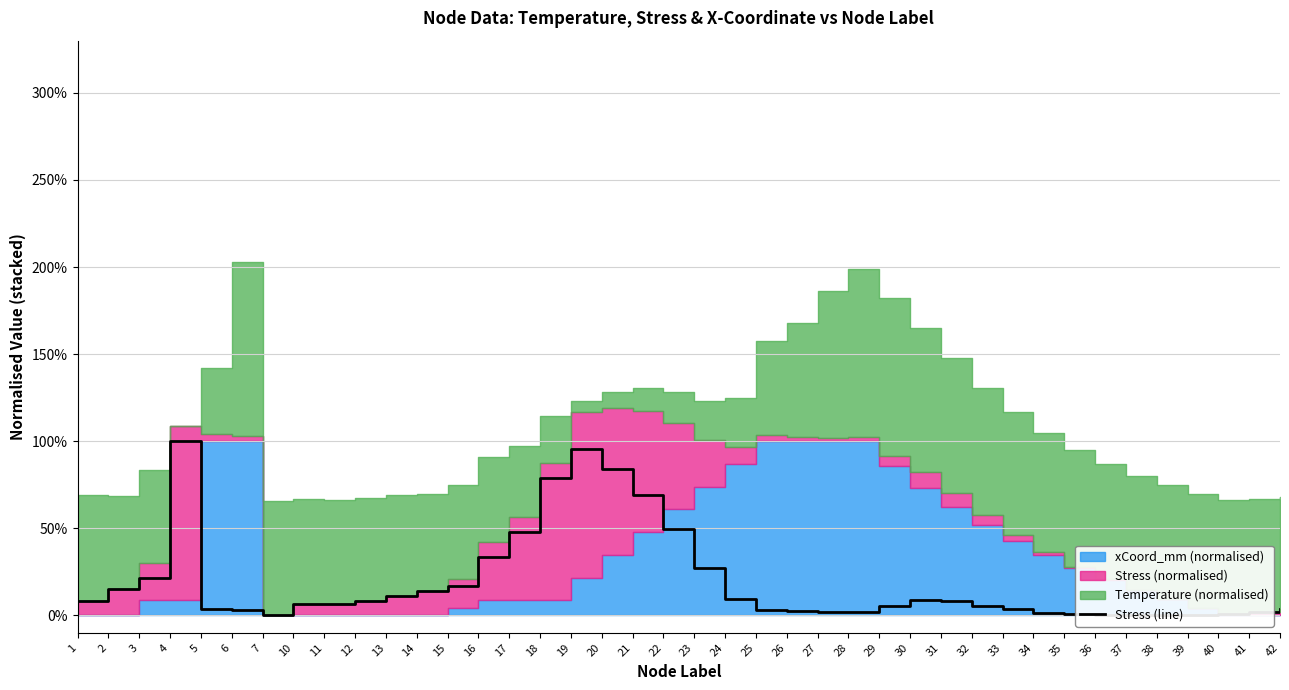

List the labels in order of value, smallest first.

39, 7, 37, 38, 36, 40, 35, 34, 27, 41, 28, 26, 6, 25, 33, 42, 5, 32, 29, 11, 10, 31, 12, 1, 30, 24, 13, 14, 2, 15, 3, 23, 16, 17, 22, 21, 18, 20, 19, 4